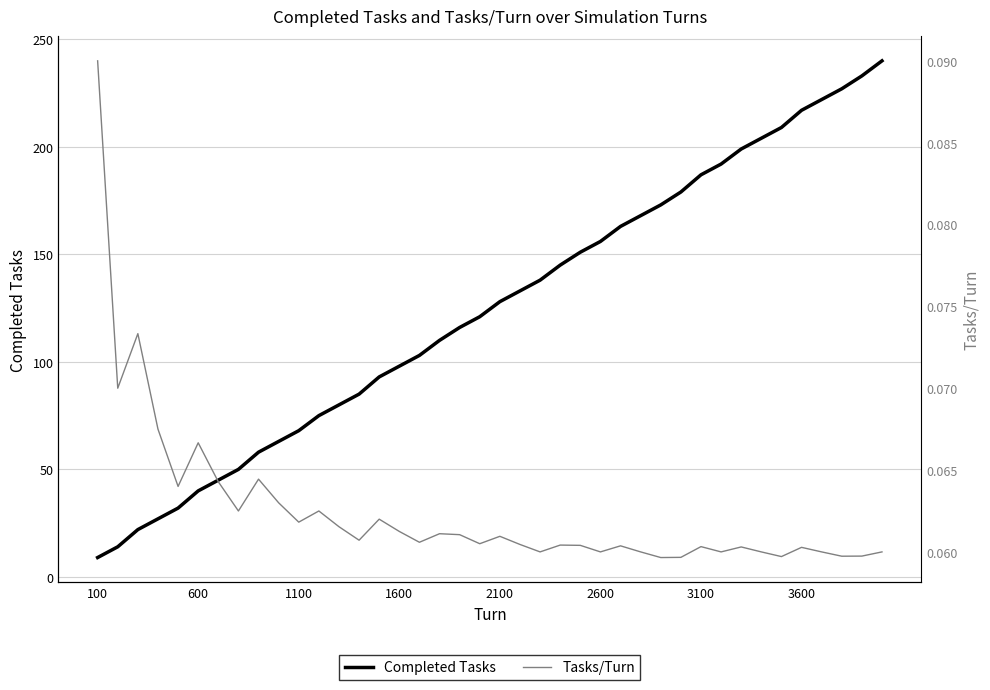

Reading right to left, what are all the values shown in this chart?

Completed Tasks: 240.0	233.0	227.0	222.0	217.0	209.0	204.0	199.0	192.0	187.0	179.0	173.0	168.0	163.0	156.0	151.0	145.0	138.0	133.0	128.0	121.0	116.0	110.0	103.0	98.0	93.0	85.0	80.0	75.0	68.0	63.0	58.0	50.0	45.0	40.0	32.0	27.0	22.0	14.0	9.0
Tasks/Turn: 0.1	0.1	0.1	0.1	0.1	0.1	0.1	0.1	0.1	0.1	0.1	0.1	0.1	0.1	0.1	0.1	0.1	0.1	0.1	0.1	0.1	0.1	0.1	0.1	0.1	0.1	0.1	0.1	0.1	0.1	0.1	0.1	0.1	0.1	0.1	0.1	0.1	0.1	0.1	0.1